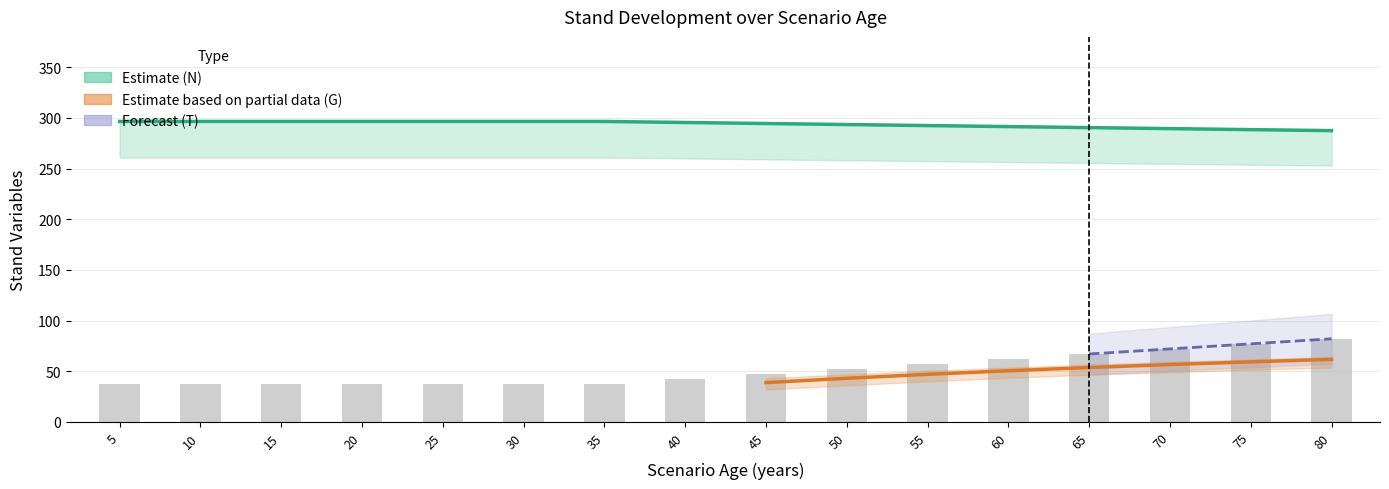

Between 25 and 70, which is larger?

25